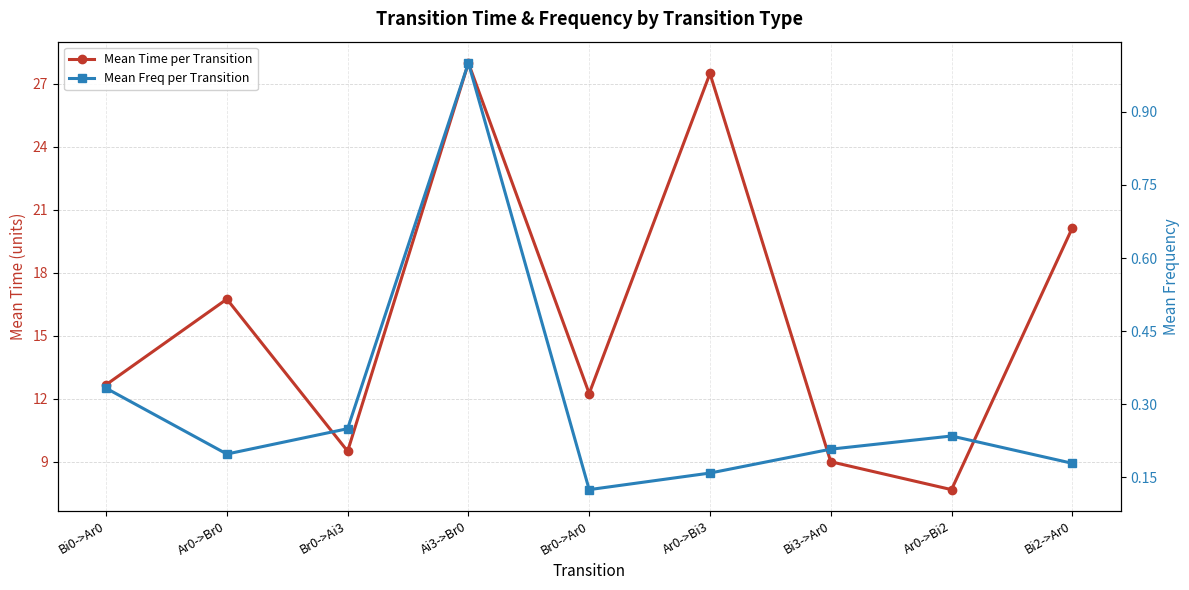

At which category is the sum across all series the highest?

Ai3->Br0